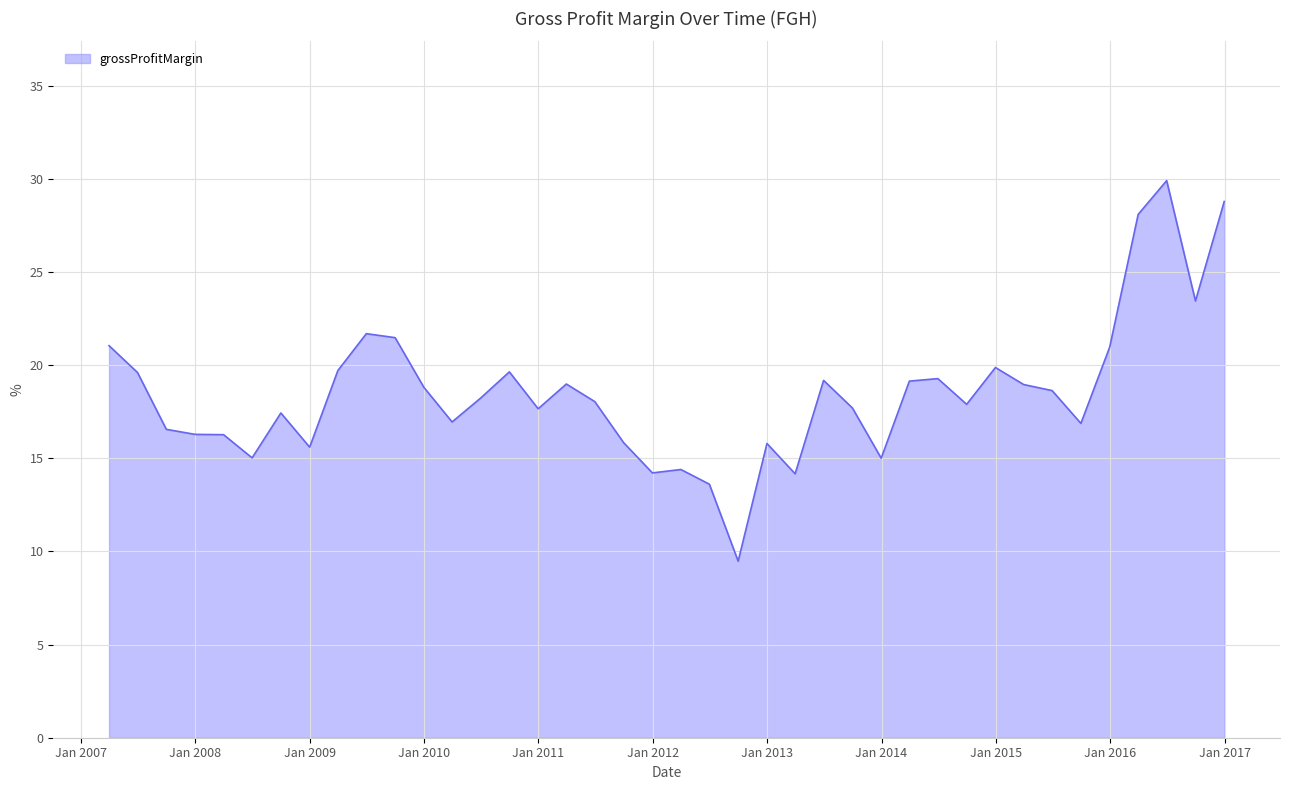

What is the maximum value shown in the chart?

29.9